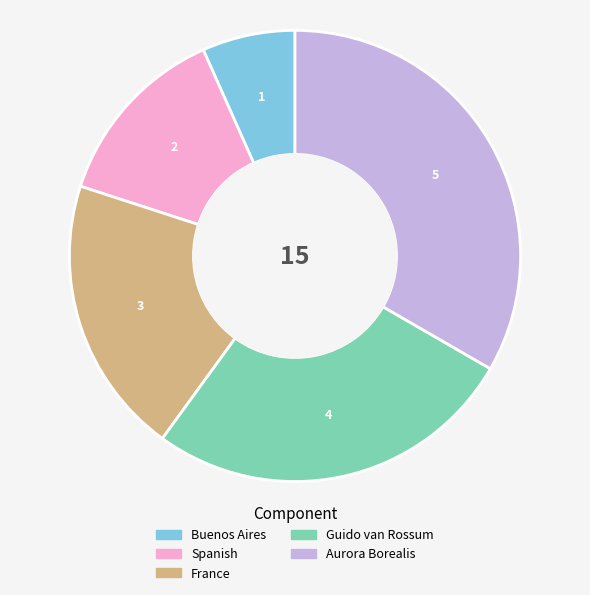

What is the ratio of the value at Buenos Aires to the value at Aurora Borealis?

0.2